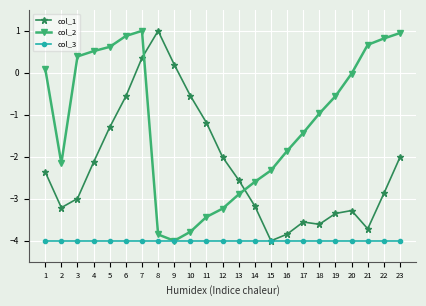

The value of col_3 at 1 is -4.0. True or false?

True